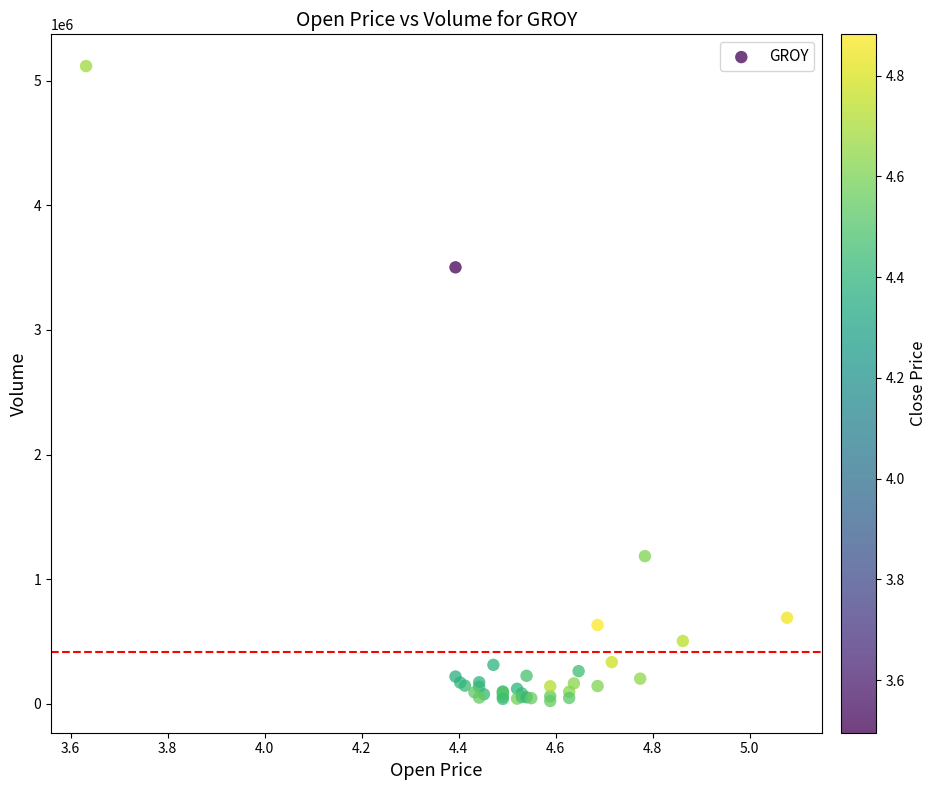

What Y value in the scatter plot is closest to 2569900?

3501900